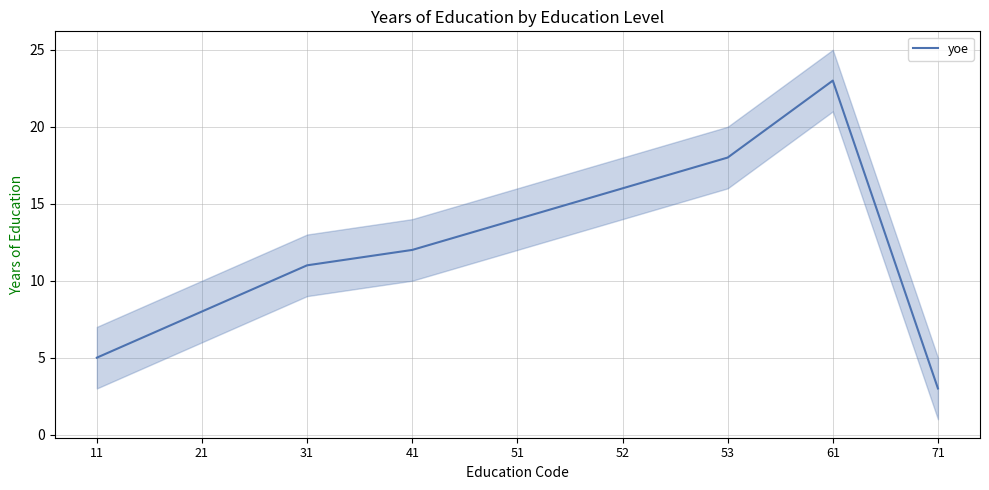

The value at 61 is 23. True or false?

True